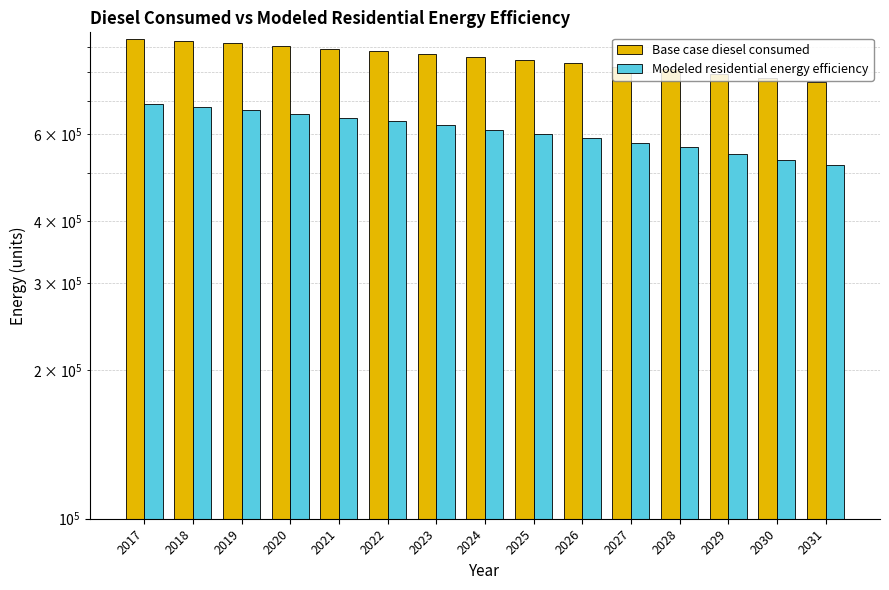

List the series in order of their overall mean, lowest first.

Modeled residential energy efficiency, Base case diesel consumed